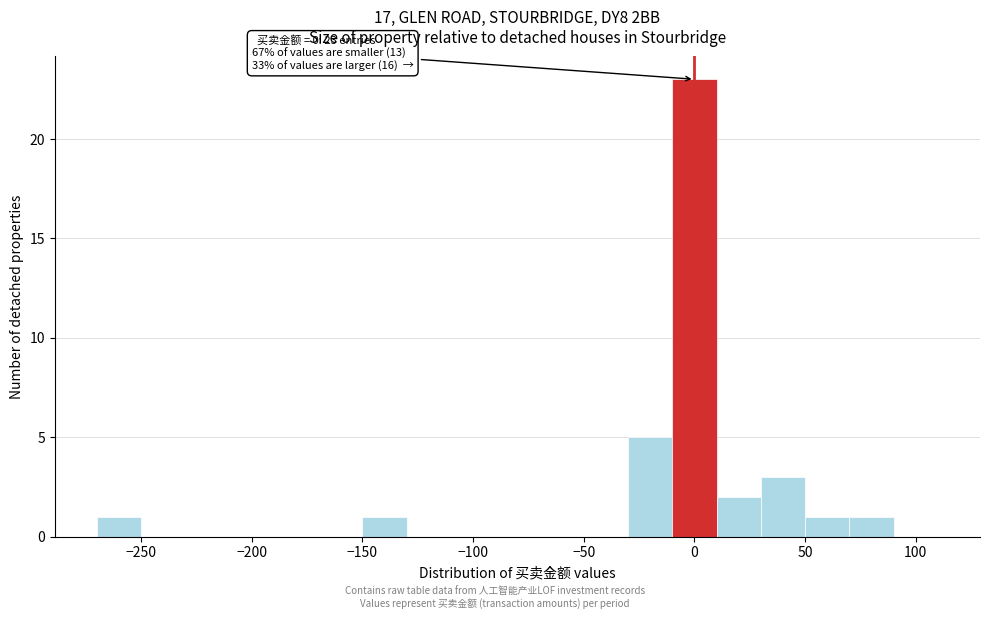

Over which range of the x-axis is the bar tallest?

-10 to 10